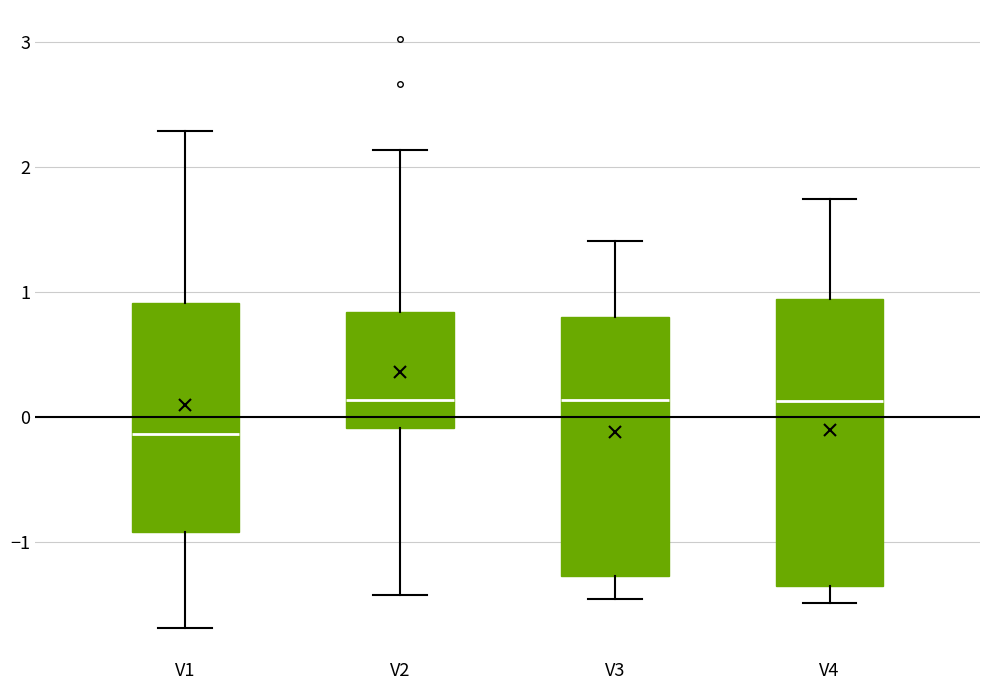

Reading left to right, transcribe this box plot: for each box, give where its median line is, the range the box spans, and where its two whiskers end, as read against the y-axis. The values are not printed on the chart, so give them approximately, as read against the axis.

V1: median -0.1, box -0.9 to 0.9, whiskers -1.7 to 2.3
V2: median 0.1, box -0.1 to 0.8, whiskers -1.4 to 2.1
V3: median 0.1, box -1.3 to 0.8, whiskers -1.5 to 1.4
V4: median 0.1, box -1.4 to 0.9, whiskers -1.5 to 1.7